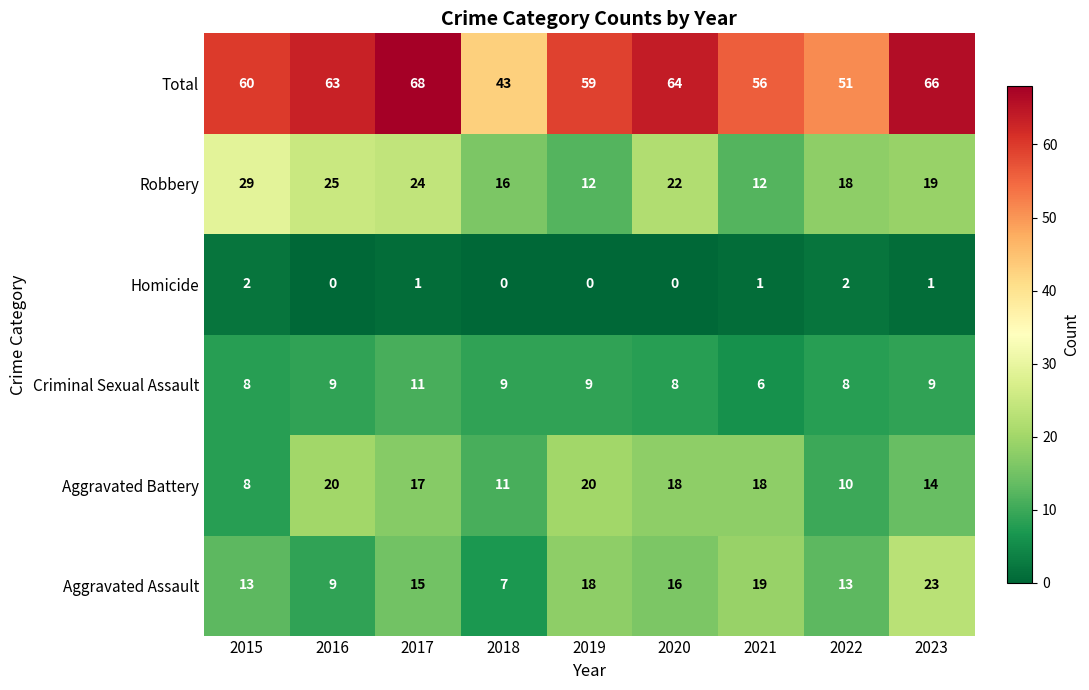

What is the greatest value displayed?

68